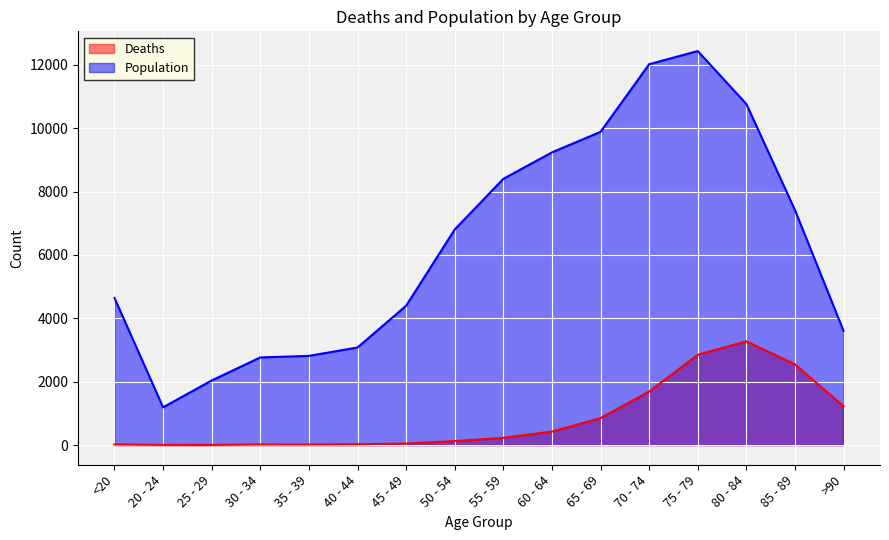

Rank the series by their maximum value, from lowest to highest.

Deaths, Population